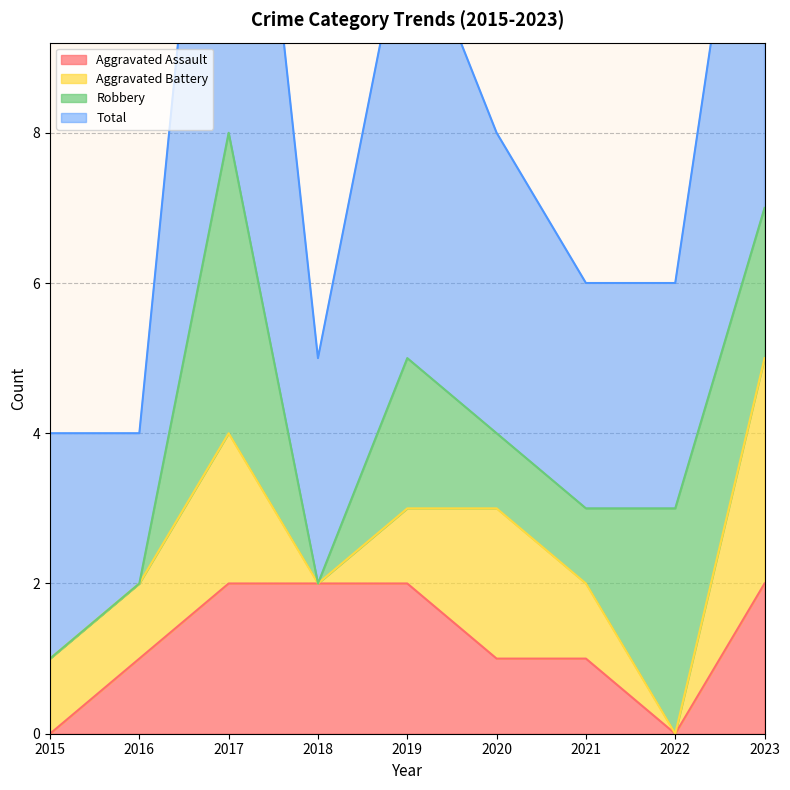

True or false: Aggravated Assault and Total cross at least once.

False